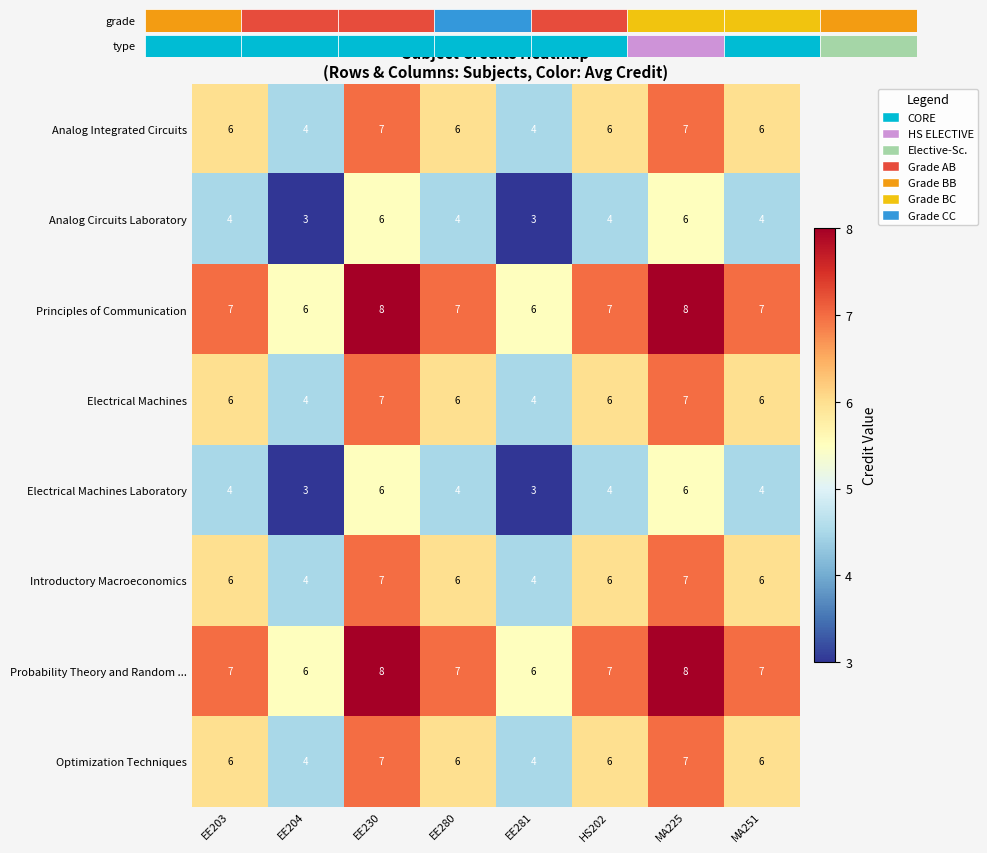

What is the difference between the maximum and second lowest values in the Introductory Macroeconomics series?

3